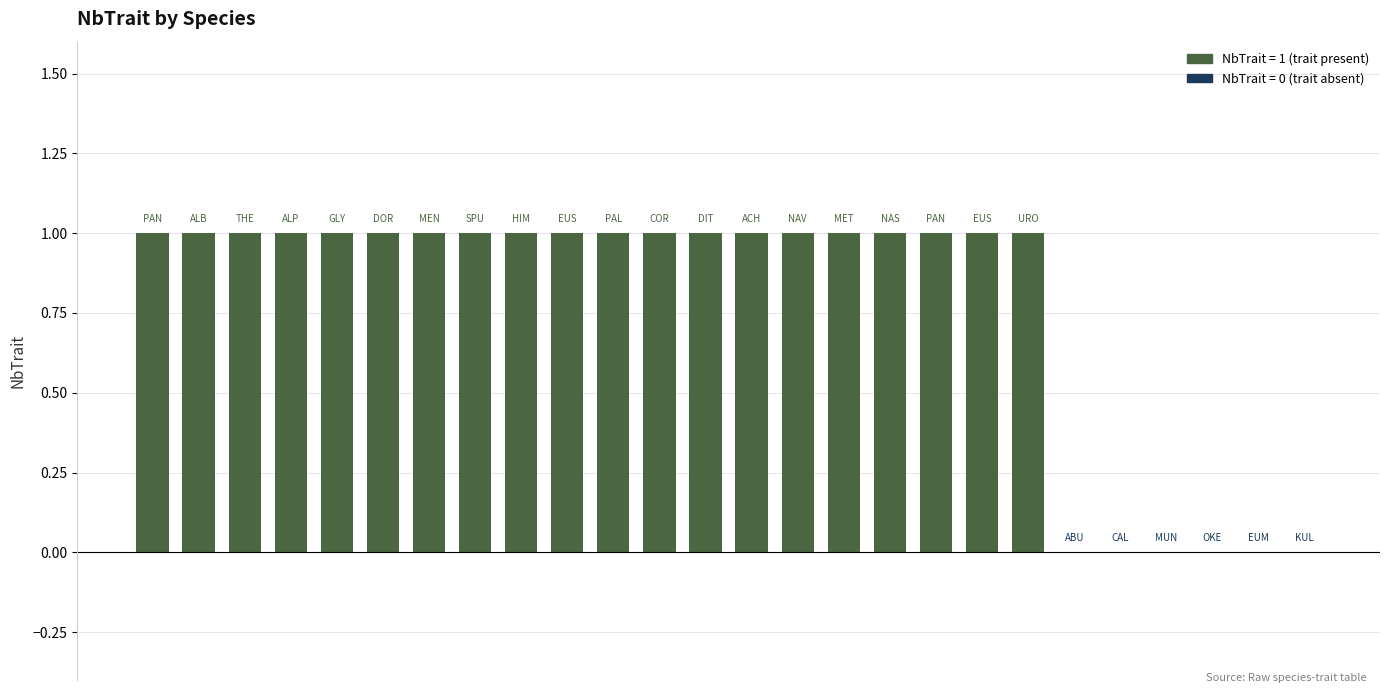

What is the difference between the maximum and minimum values?

1